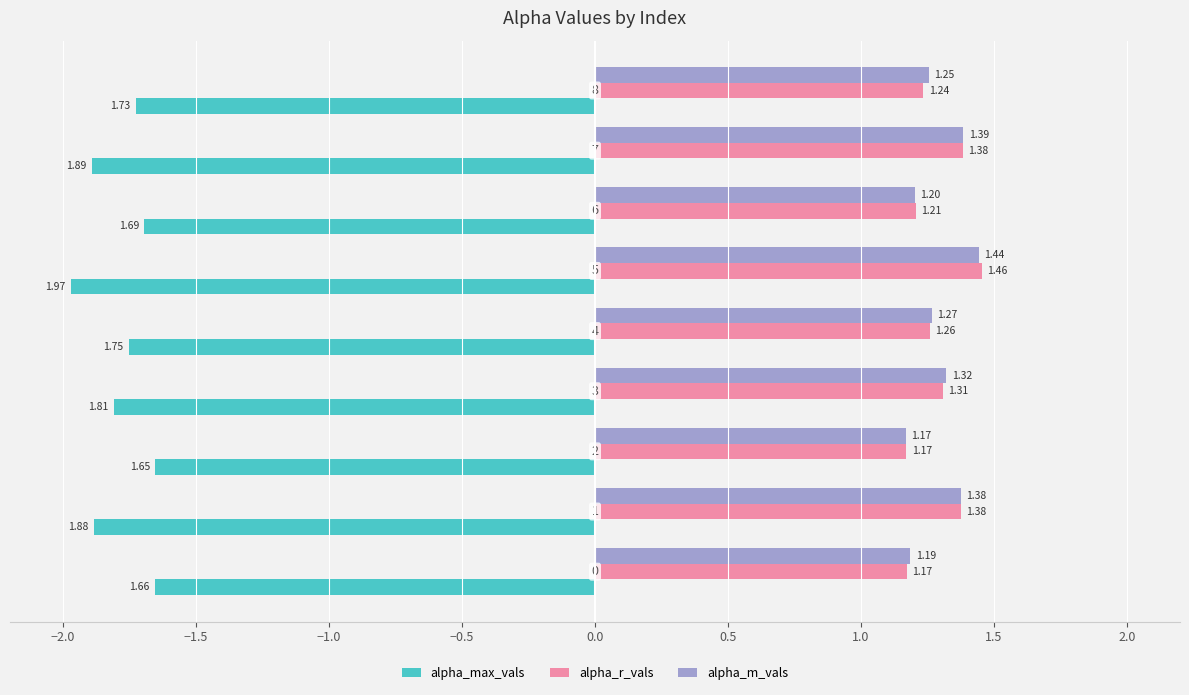

Which series has the largest total across all categories?

alpha_m_vals